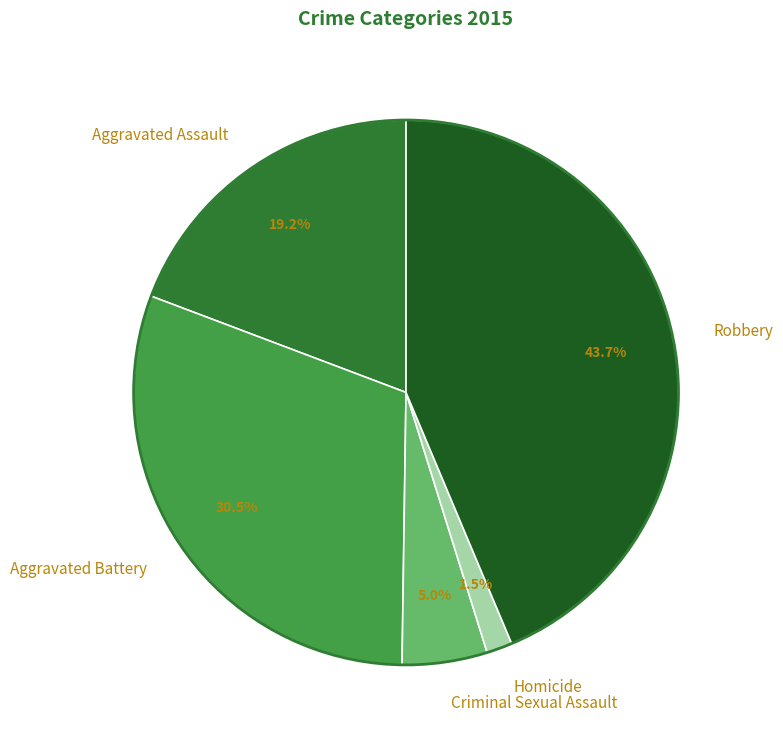

To the nearest percent, what is the average slice percentage?

20%